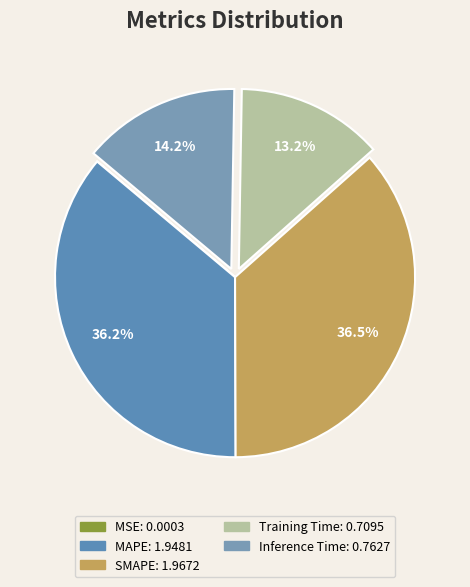

Does Inference Time account for over 50% of the chart?

No